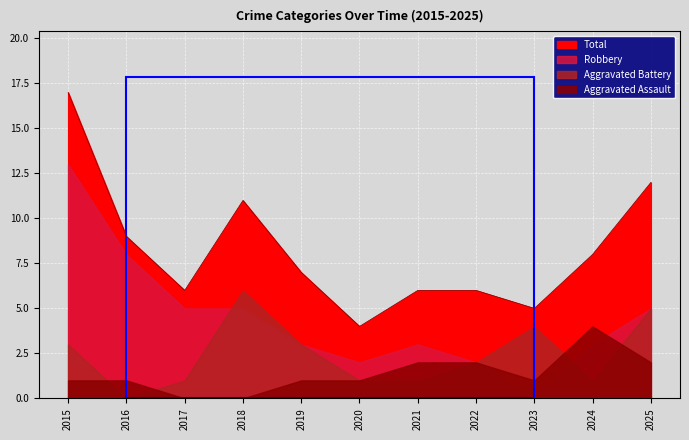

Where do Aggravated Battery and Robbery first cross each other?

2017 and 2018